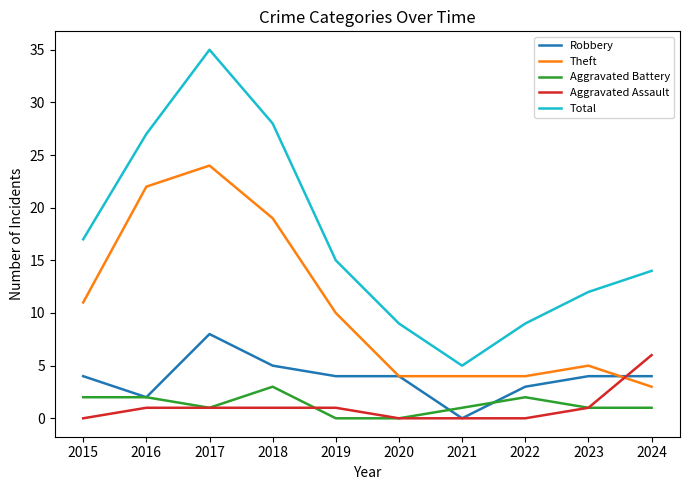

At which category is the sum across all series the highest?

2017